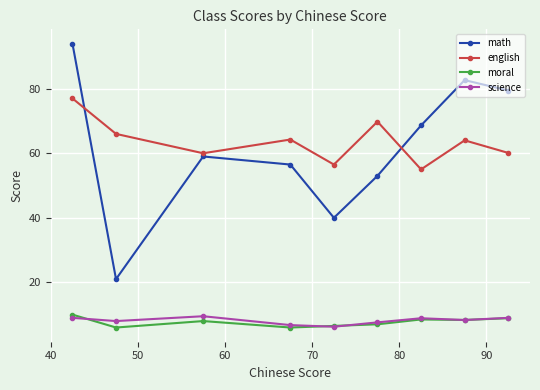

What are all the series names shown in the legend?

math, english, moral, science